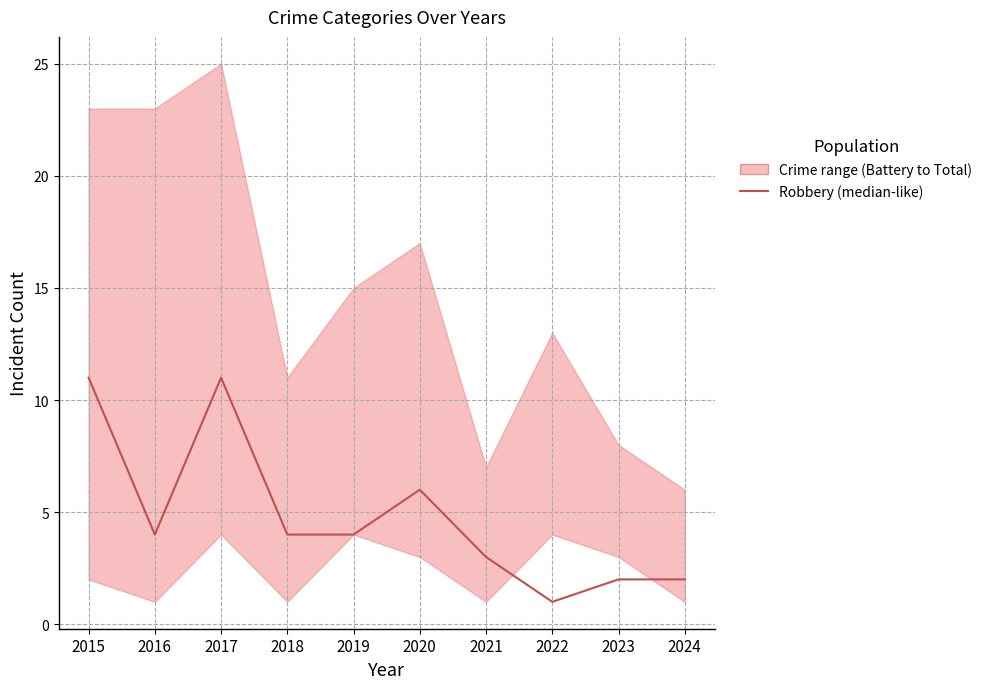

Between 2023 and 2015, which is larger?

2015